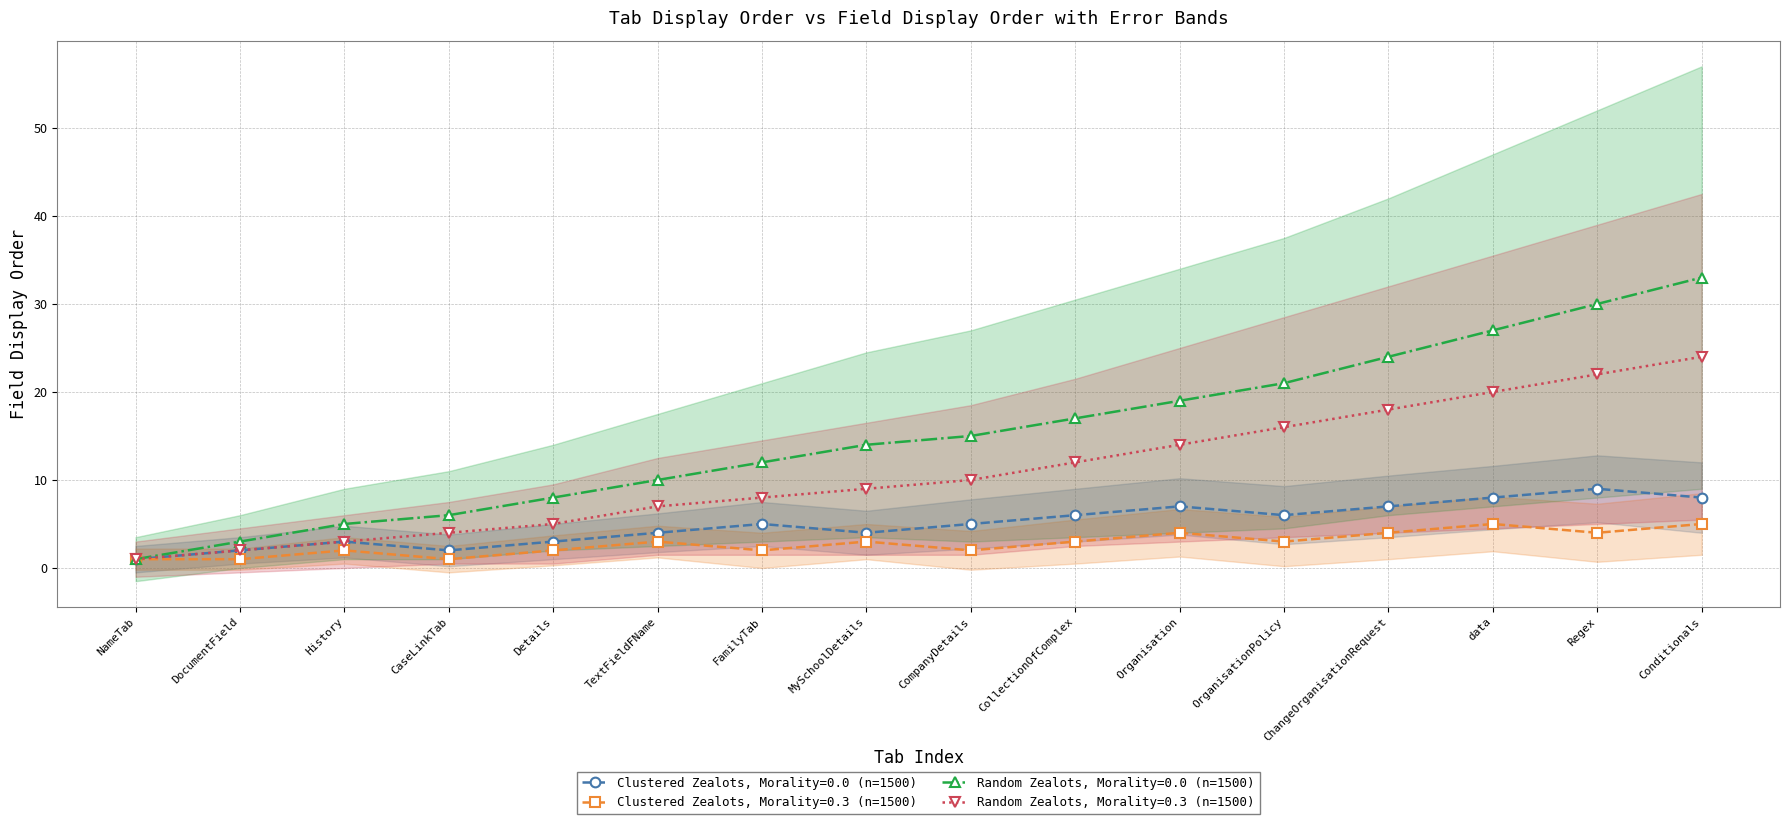

Rank the series at FamilyTab from lowest to highest value.

Clustered Zealots, Morality=0.3 (n=1500), Clustered Zealots, Morality=0.0 (n=1500), Random Zealots, Morality=0.3 (n=1500), Random Zealots, Morality=0.0 (n=1500)